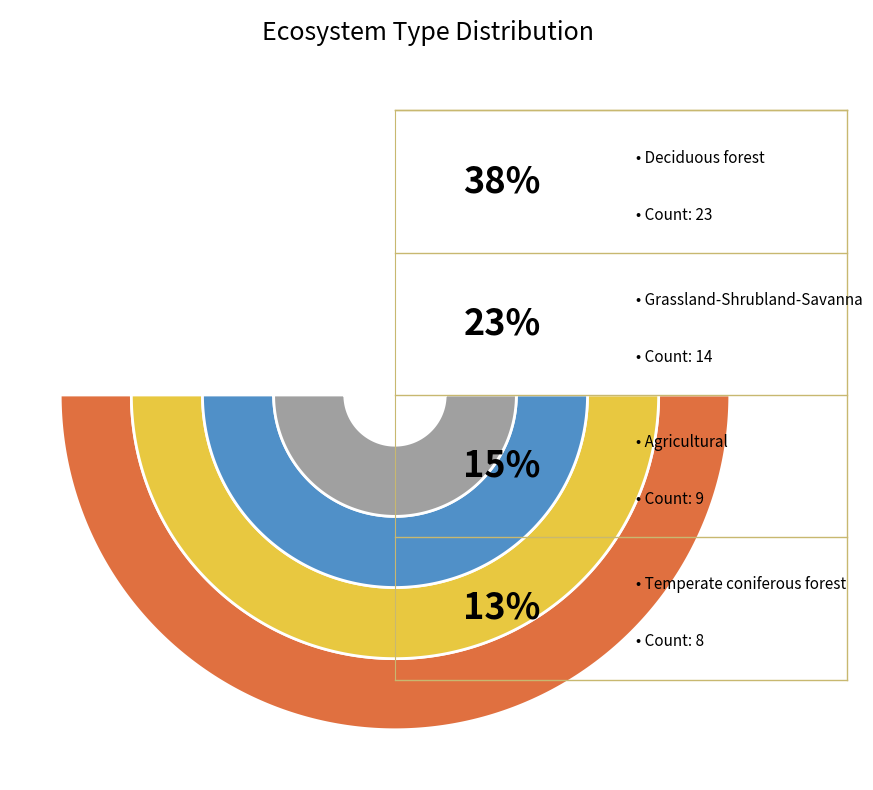

What percentage is the Agricultural slice, to the nearest percent?

15%